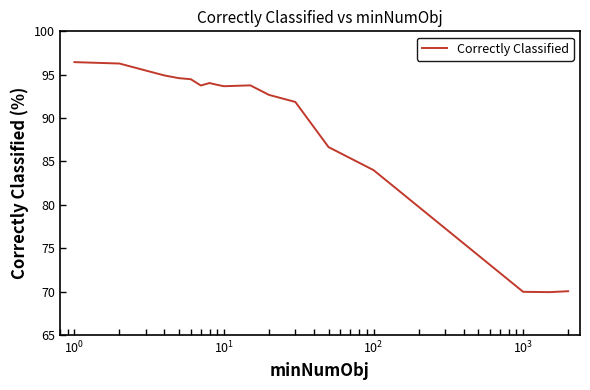

What is the maximum value shown in the chart?

96.4